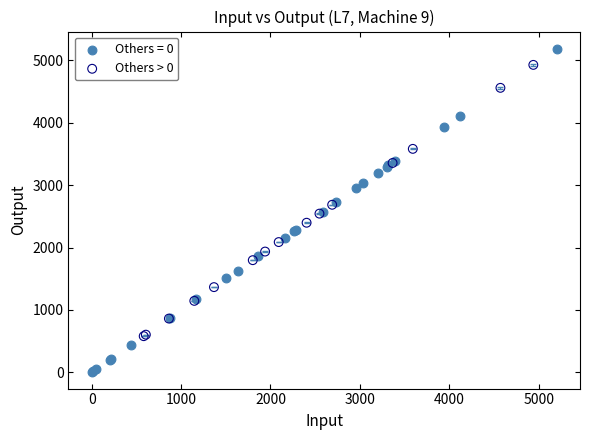

Which series has the largest Y range (max minus min)?

Others = 0